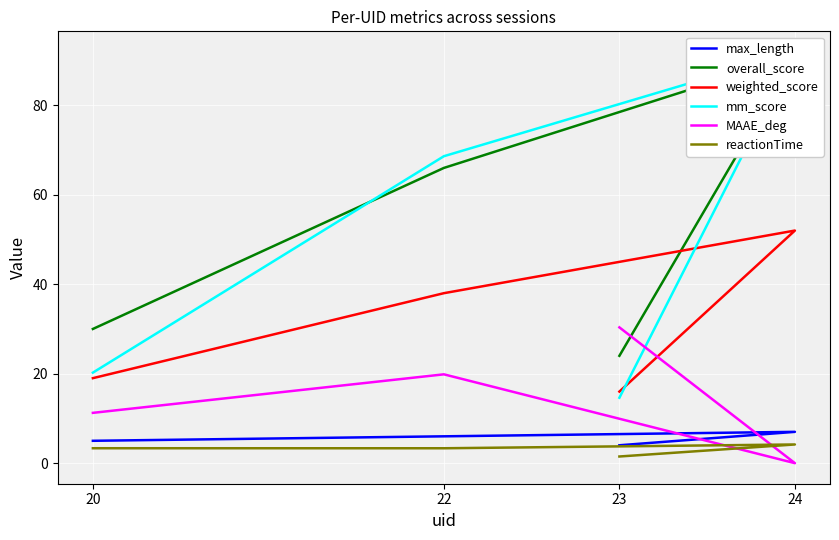

Is the value of reactionTime at 20 greater than the value of MAAE_deg at 20?

No